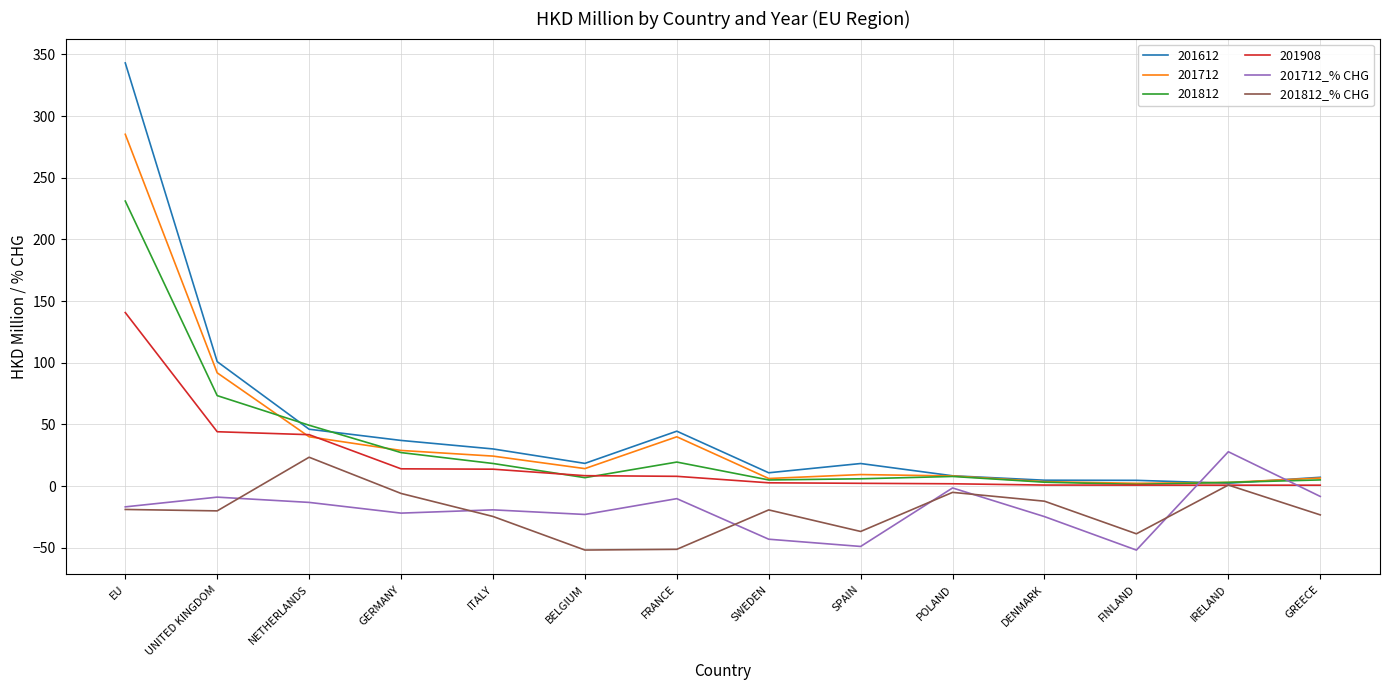

In 201712_% CHG, how many points are lower than both neighbors (excluding endpoints)?

4